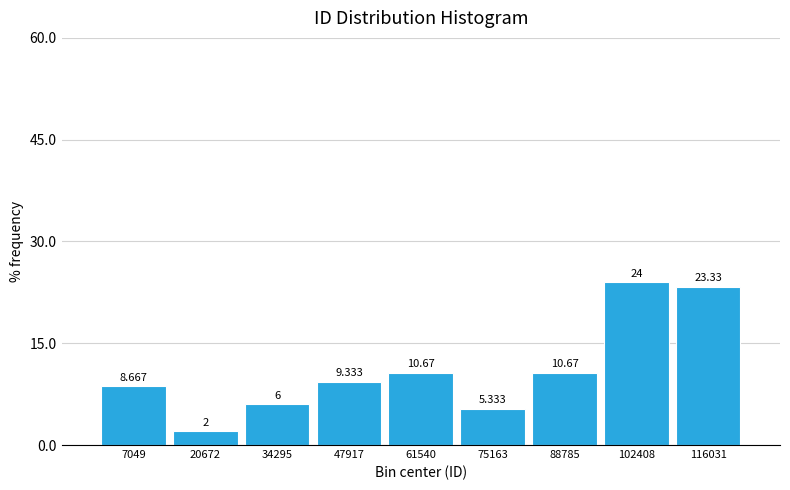

Over which range of the x-axis is the bar tallest?

96000 to 110000